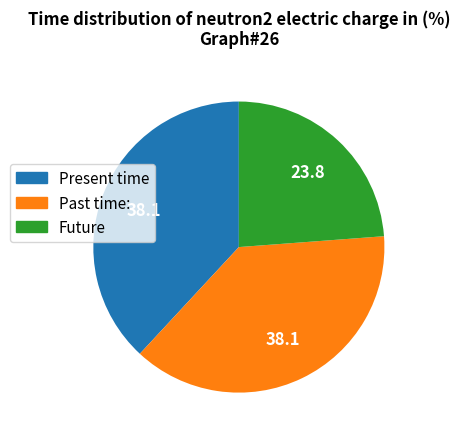

Is there a majority slice in this chart?

No